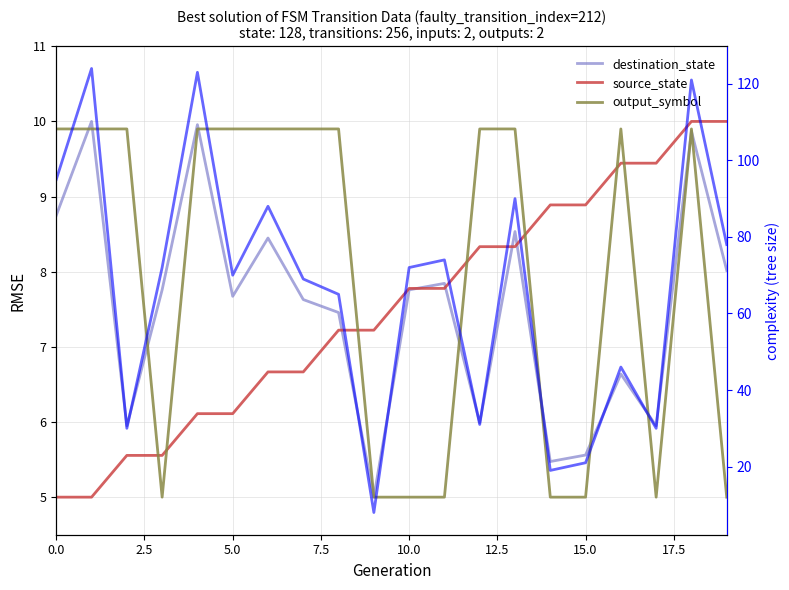

The value of destination_state at 11 is 1.7. True or false?

False